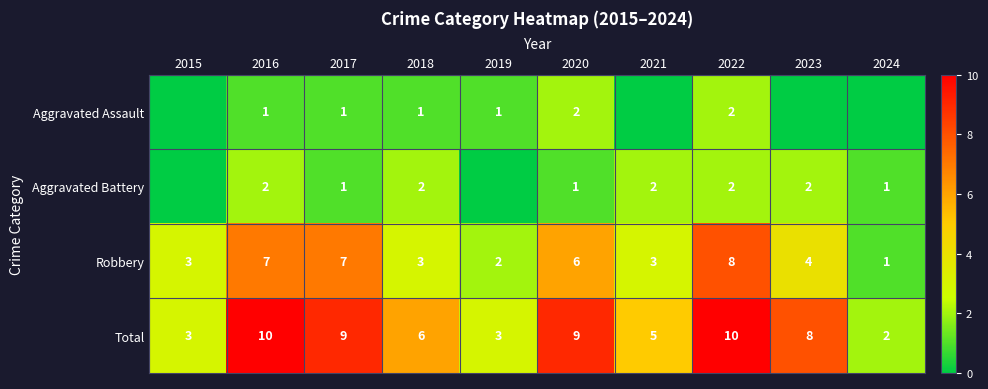

The Aggravated Assault series shows 2 at 2022. True or false?

True